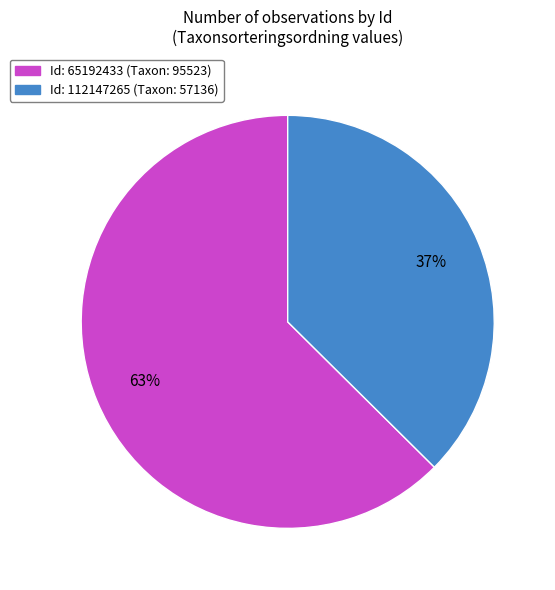

Is the sum of Id: 65192433 (Taxon: 95523) and Id: 112147265 (Taxon: 57136) greater than half?

Yes